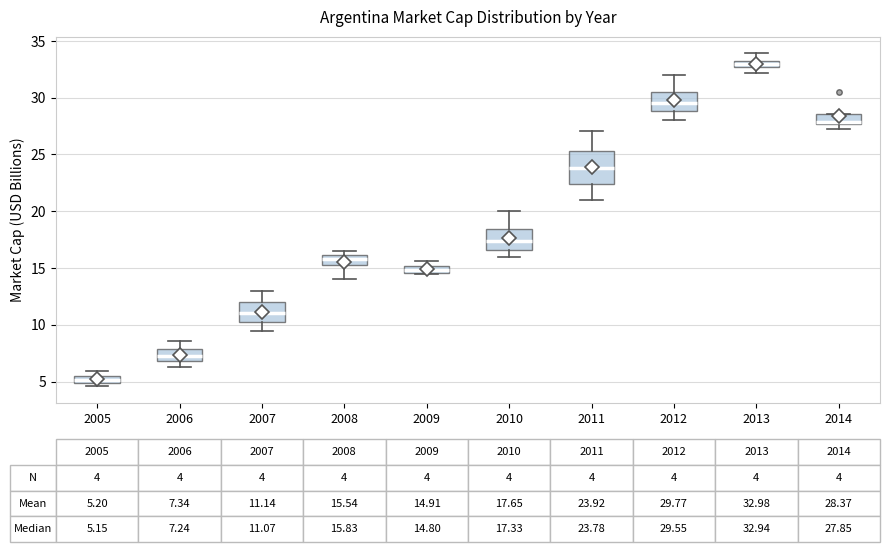

Comparing the boxes themselves (not the whiskers), which one is the tallest?

2011